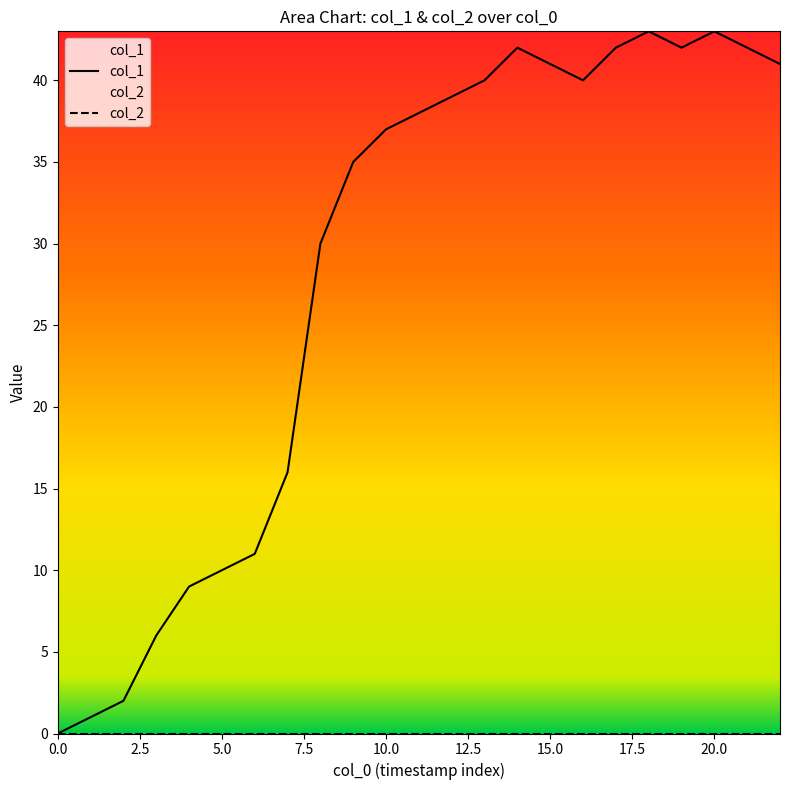

What position from the left is 20?

21